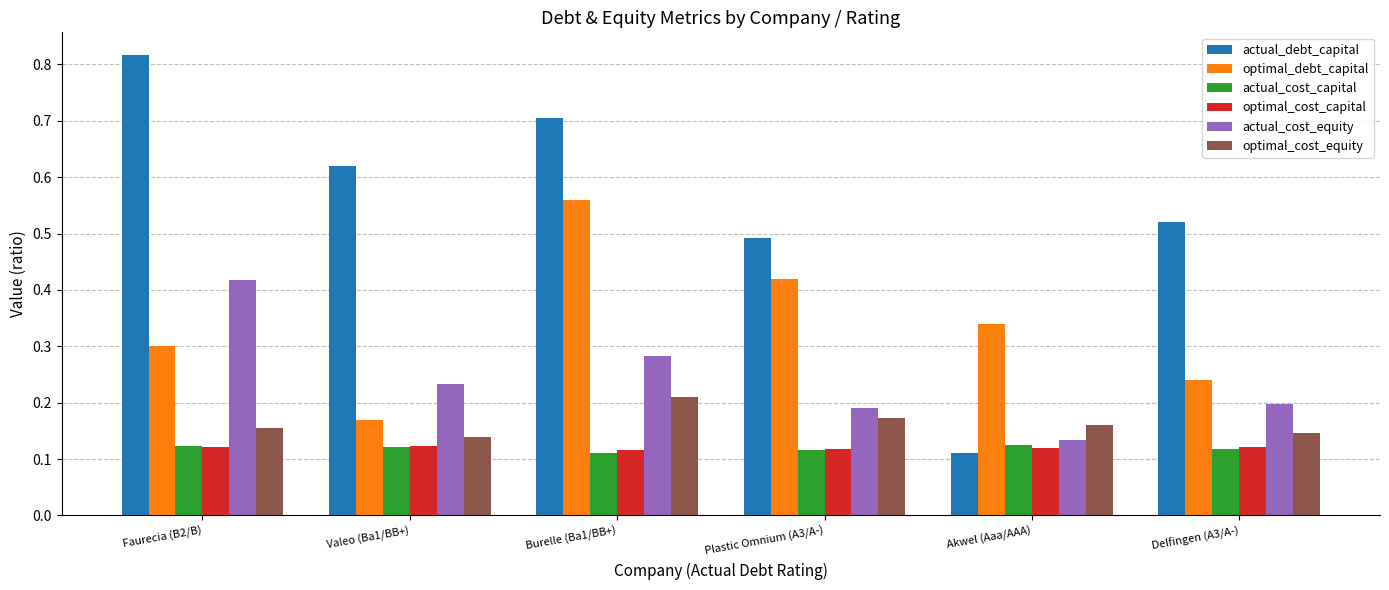

What is the sum of all actual_debt_capital values?

3.3